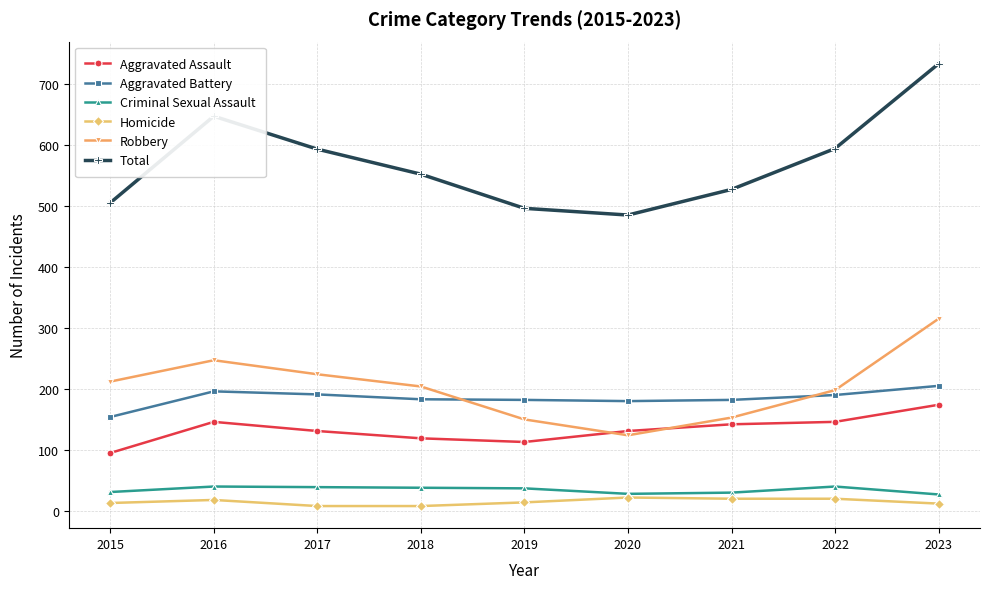

What is the difference between the second highest and second lowest values in the Total series?

151